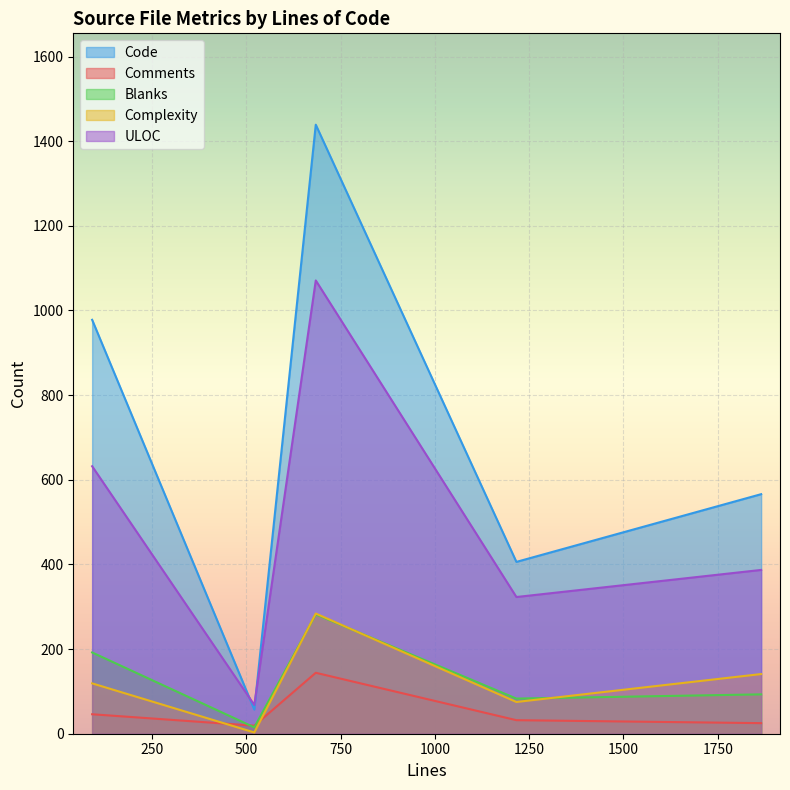

True or false: ULOC has a value of 739 at 684.

False